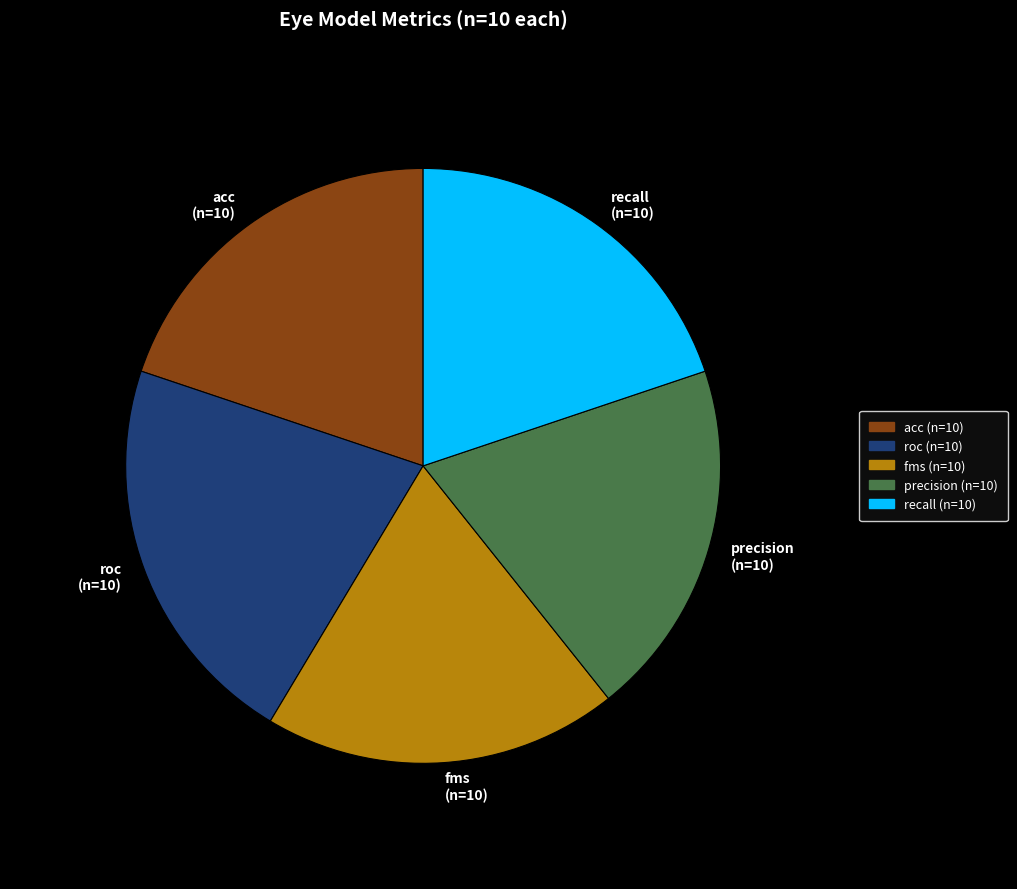

Combined, do recall and fms account for over 50%?

No